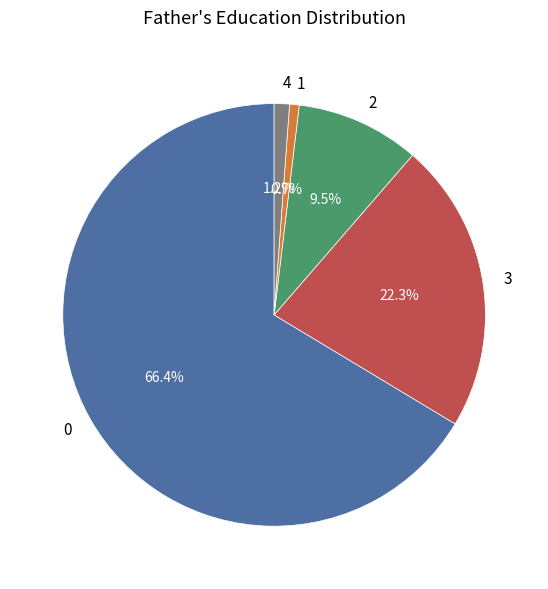

Between 3 and 1, which is larger?

3